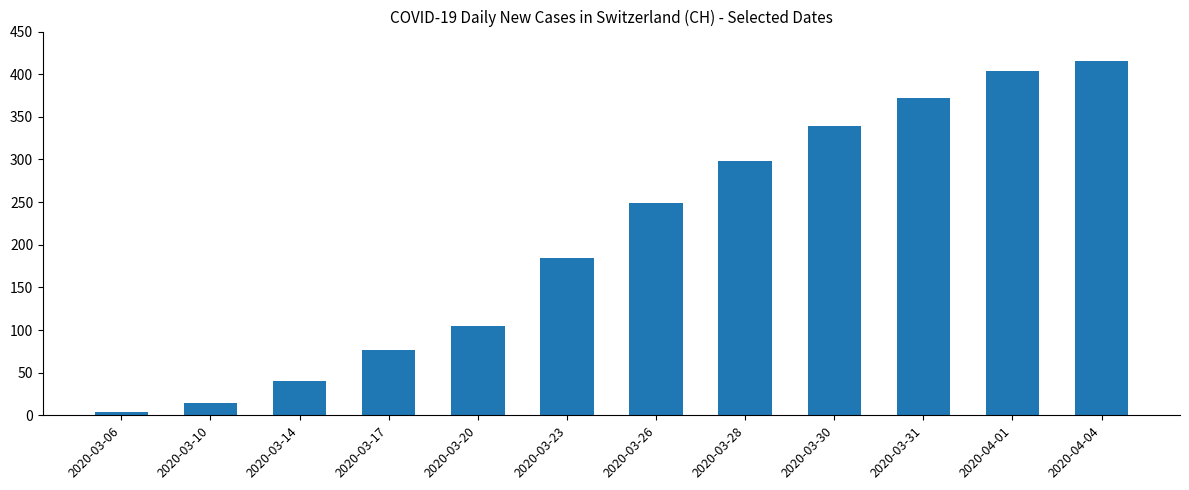

Is it true that the value at 2020-03-28 is 481?

False